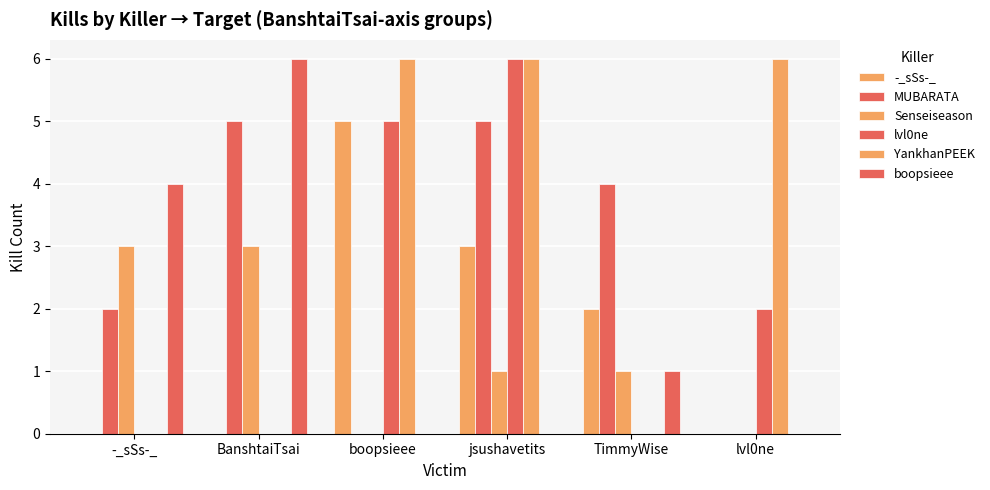

Is it true that MUBARATA equals 3 at boopsieee?

False